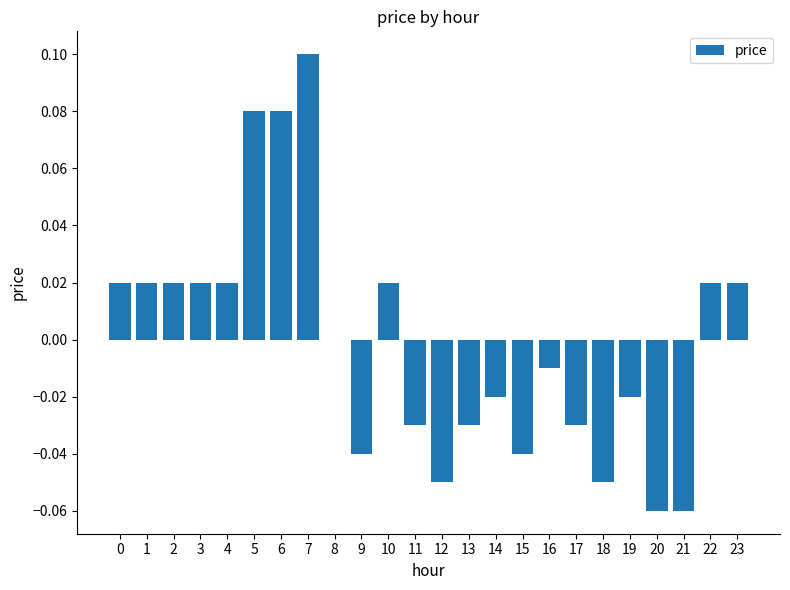

True or false: the data shows 0.0 at 0.

True